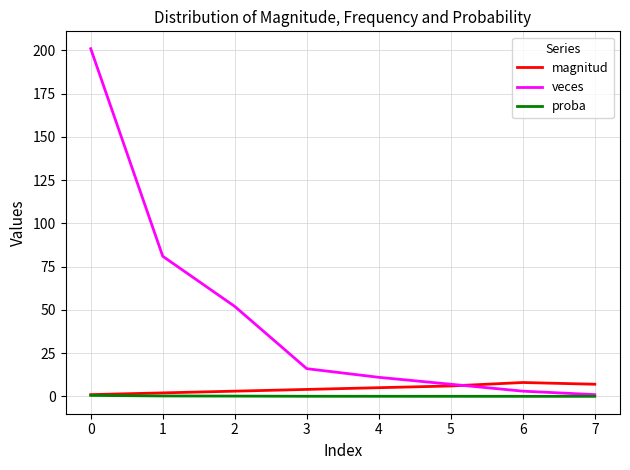

Which series has the largest total across all categories?

veces